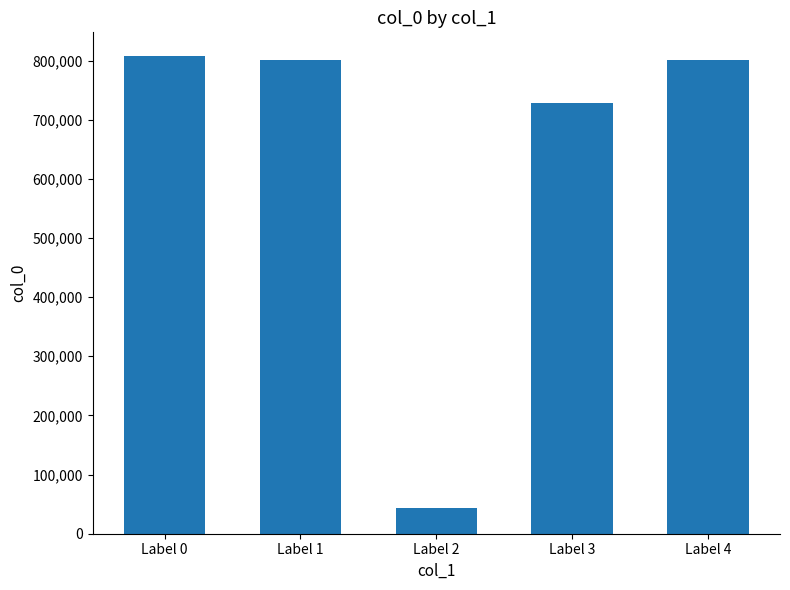

What is the sum of the values at Label 1 and Label 3?

1529381